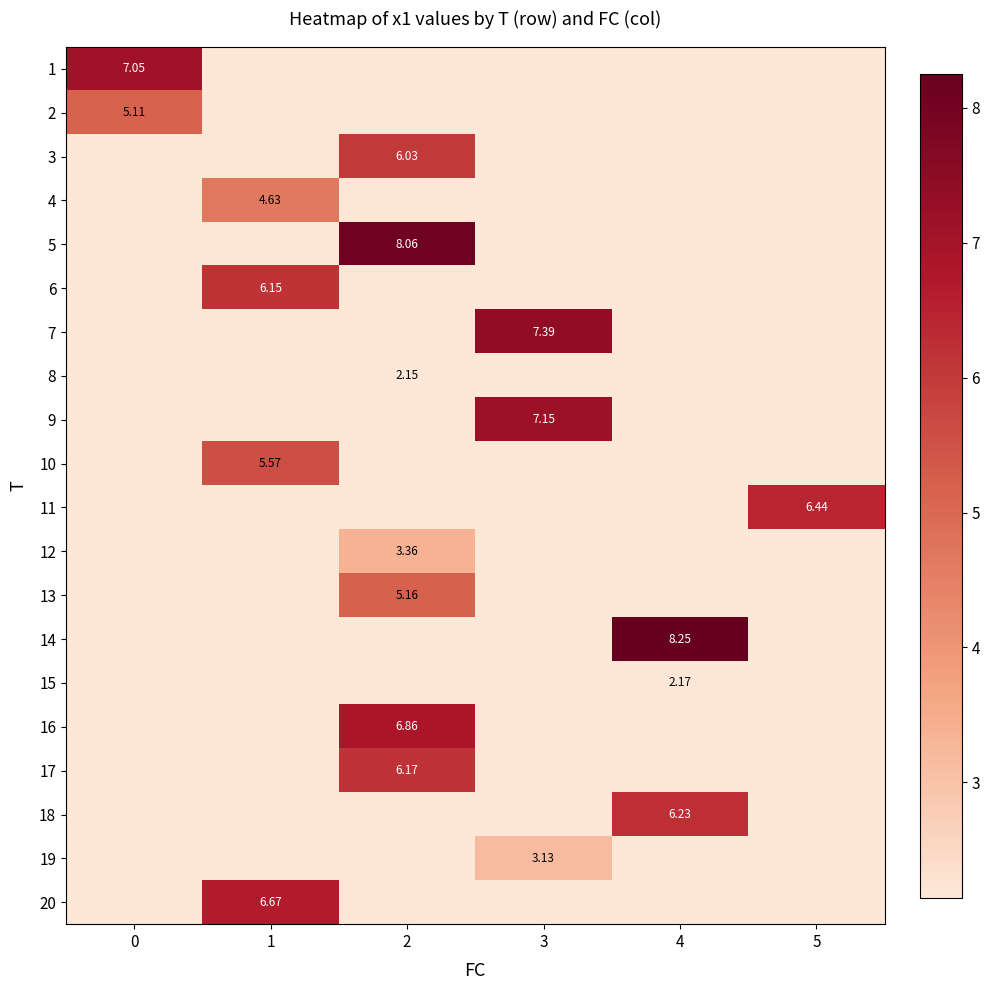

How many positive values does the 16 series have?

1